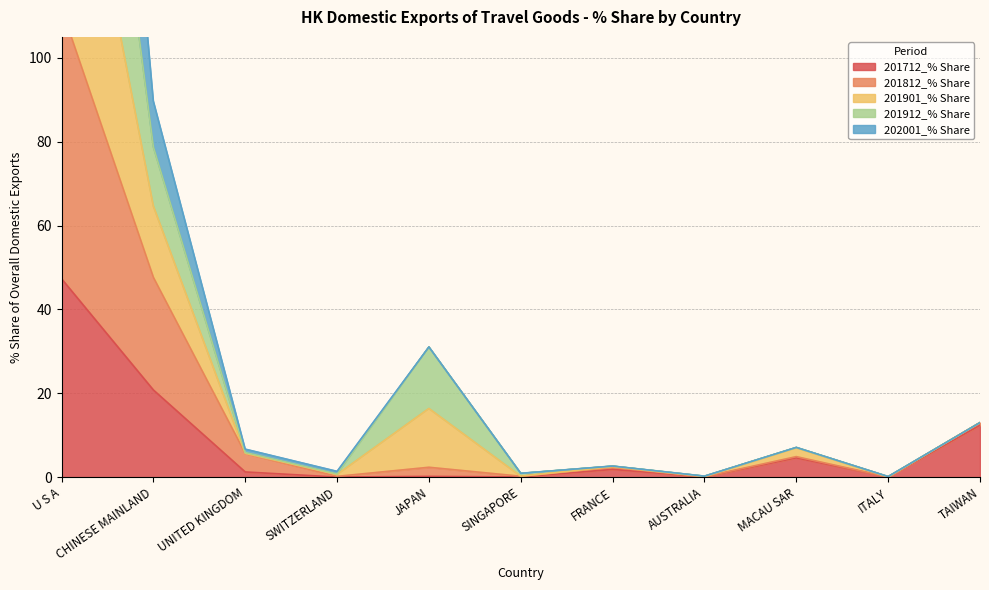

True or false: 201712_% Share and 201901_% Share cross at least once.

False